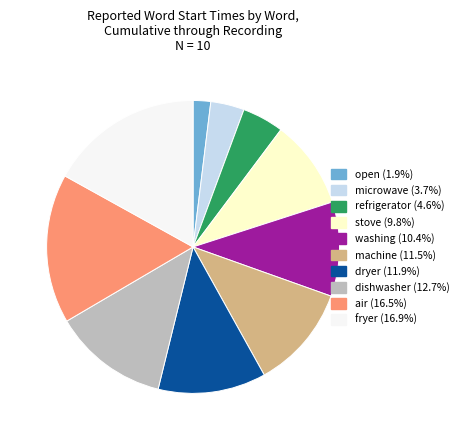

Does refrigerator represent more than half of the total?

No